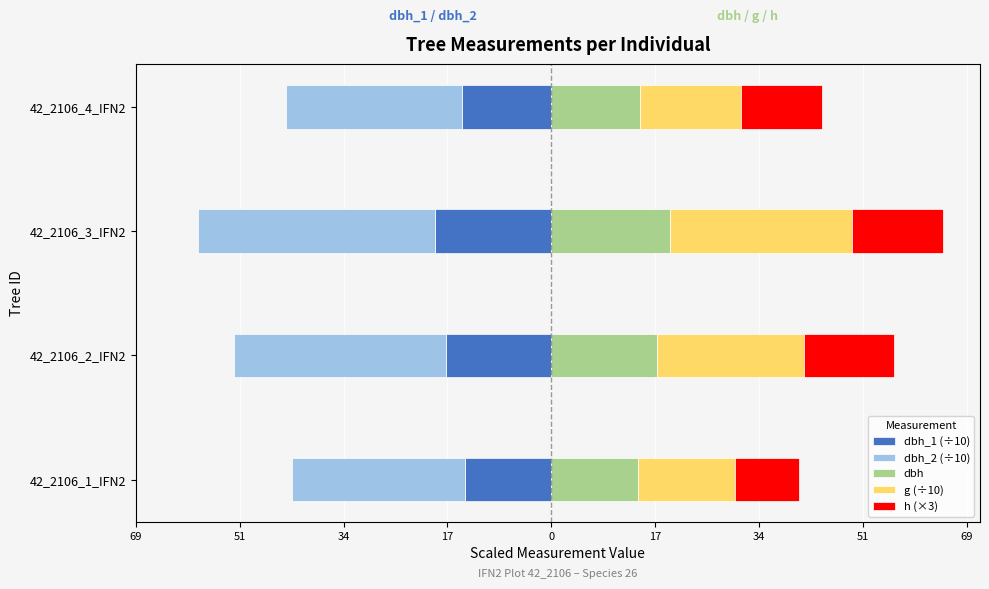

Reading left to right, transcribe all the data shown in this chart.

dbh_1 (÷10): -14.4	-17.5	-19.3	-14.8
dbh_2 (÷10): -28.7	-35.2	-39.3	-29.3
dbh: 14.3	17.6	19.6	14.7
g (÷10): 16.2	24.3	30.3	16.9
h (×3): 10.5	15.0	15.0	13.5